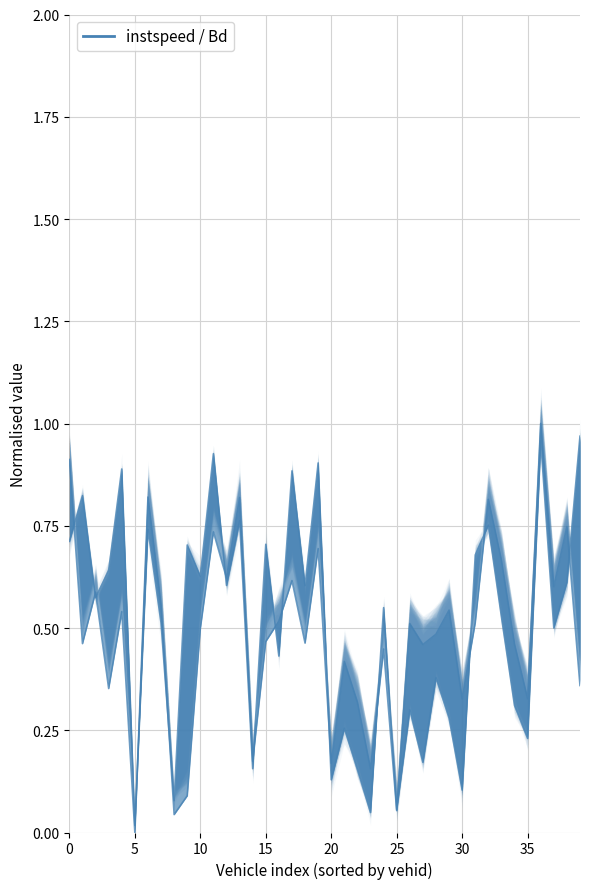

What is the sum of all Bd values?

20.3